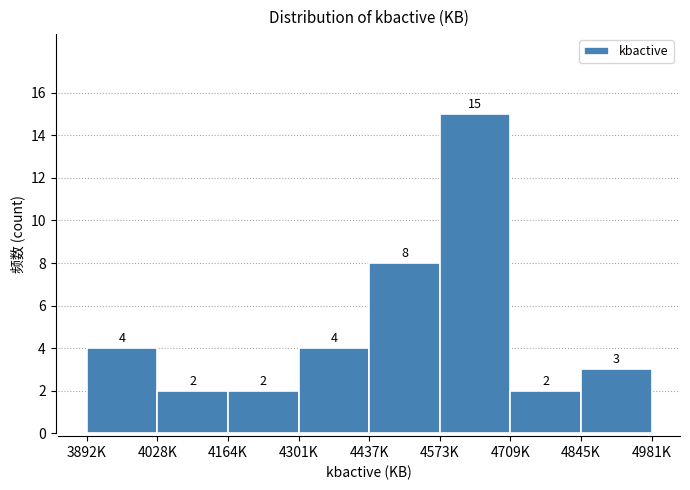

Reading left to right, transcribe all the data shown in this chart.

3892K=4	4028K=2	4164K=2	4301K=4	4437K=8	4573K=15	4709K=2	4845K=3